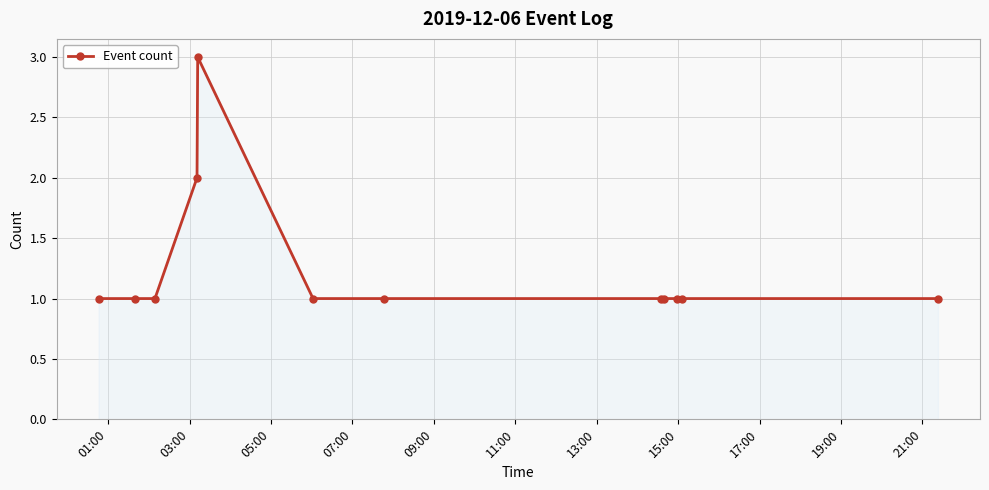

What is the value of the 5th point from the left?

3